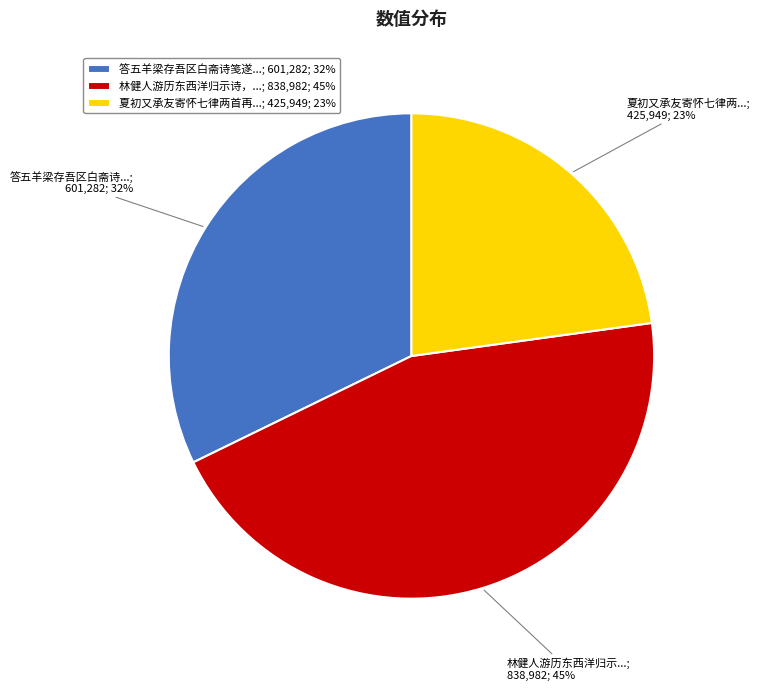

Which has a higher value, 林健人游历东西洋归示诗，...; 838,982; 45% or 答五羊梁存吾区白斋诗笺遂...; 601,282; 32%?

林健人游历东西洋归示诗，...; 838,982; 45%